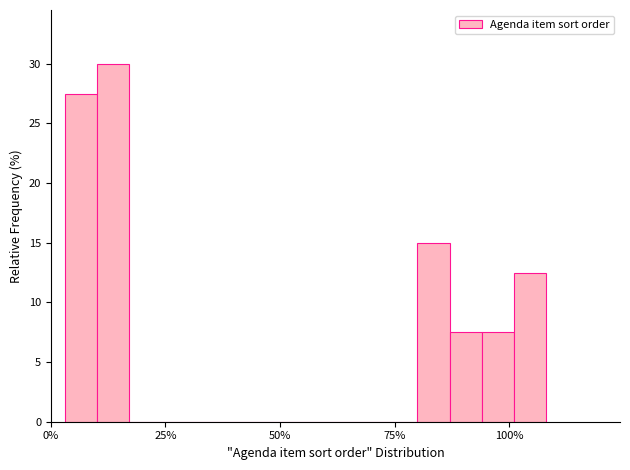

Read against the x-axis, roughly where is the centre of the tallest bar?

15